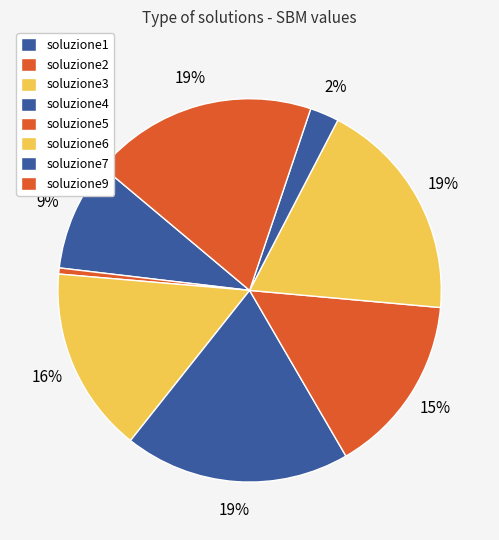

To the nearest percent, what portion does soluzione6 represent?

19%